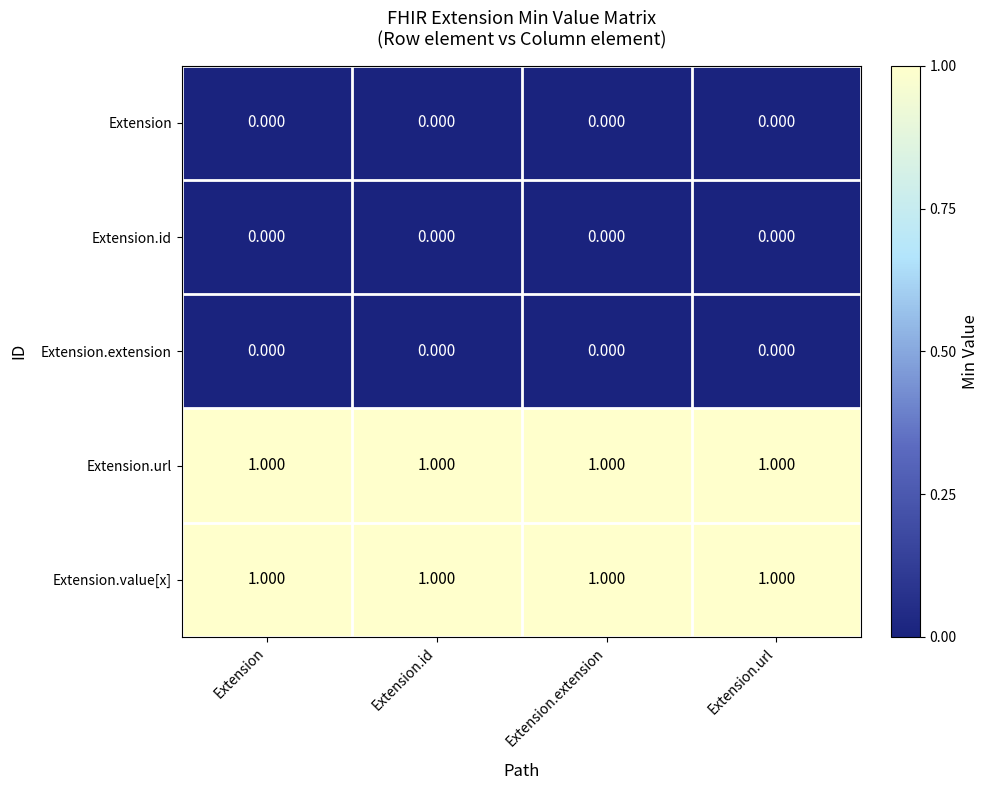

Is the value of Extension.id at Extension greater than the value of Extension.value[x] at Extension.extension?

No